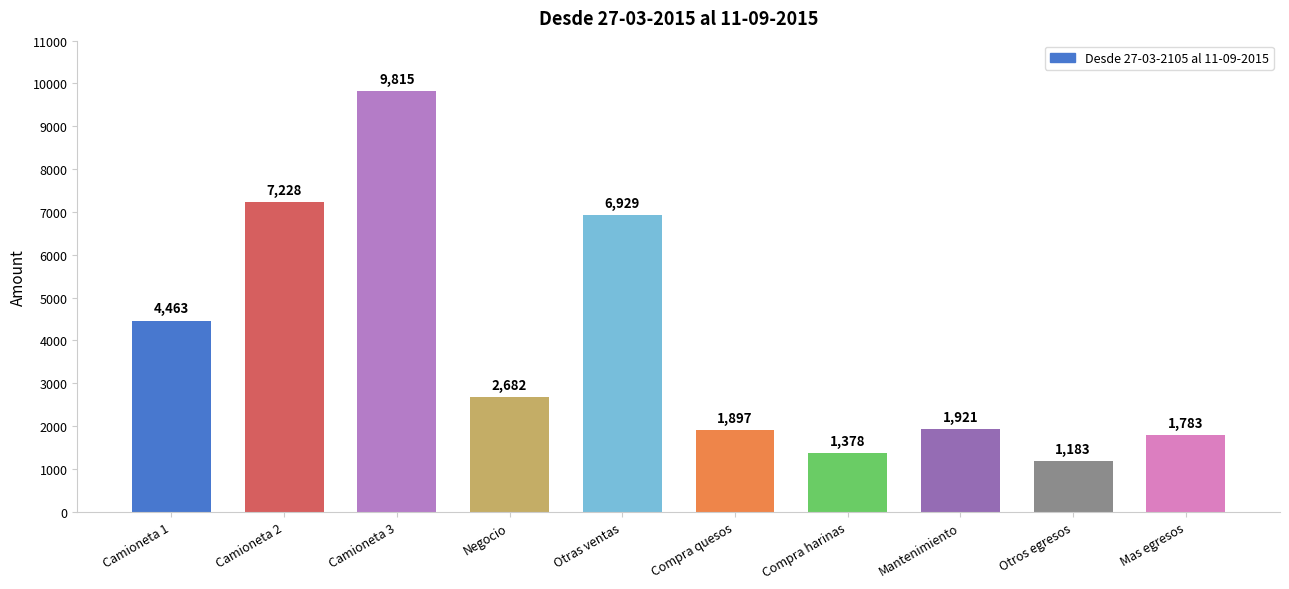

Count the number of data series in this chart.

1